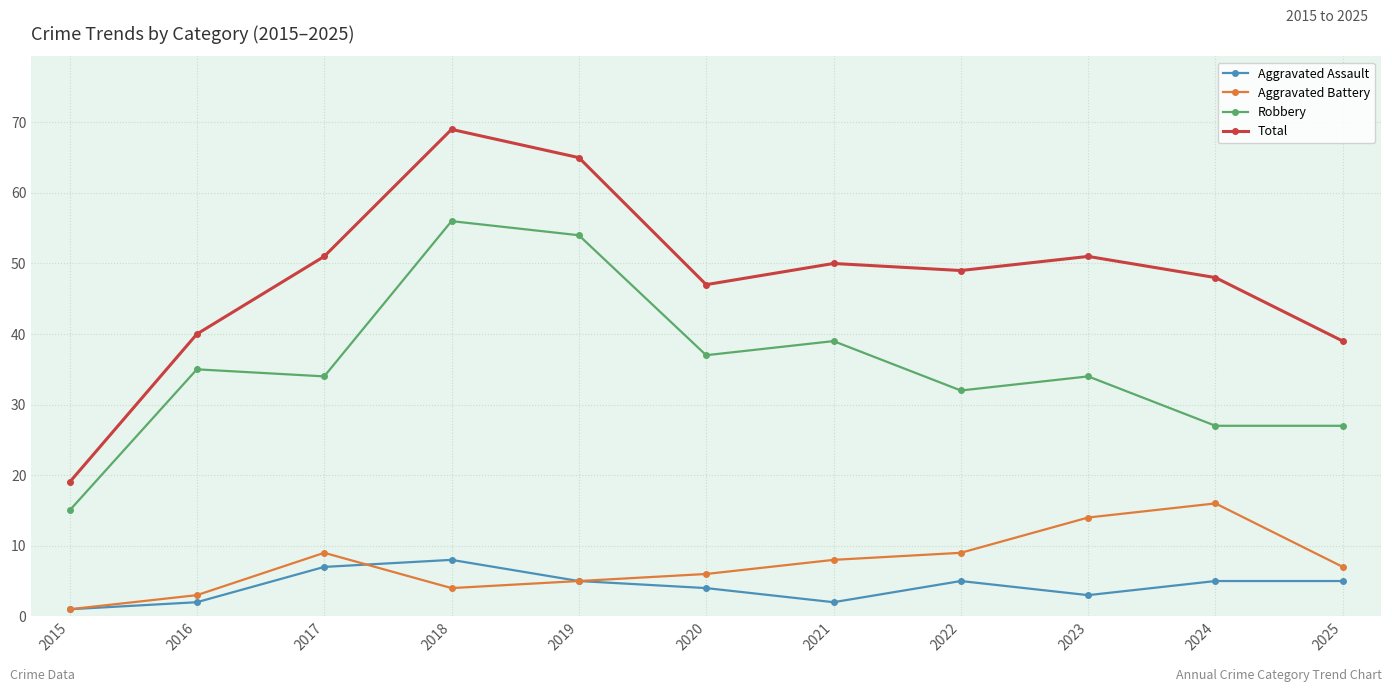

List the series in order of their peak value, lowest first.

Aggravated Assault, Aggravated Battery, Robbery, Total